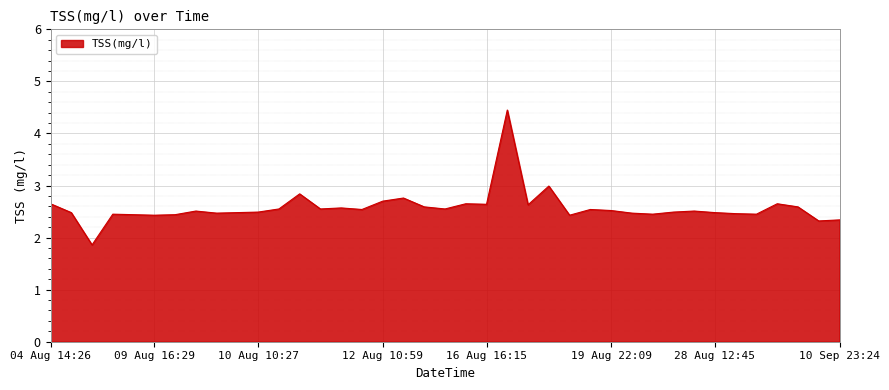

What is the minimum value shown in the chart?

1.9